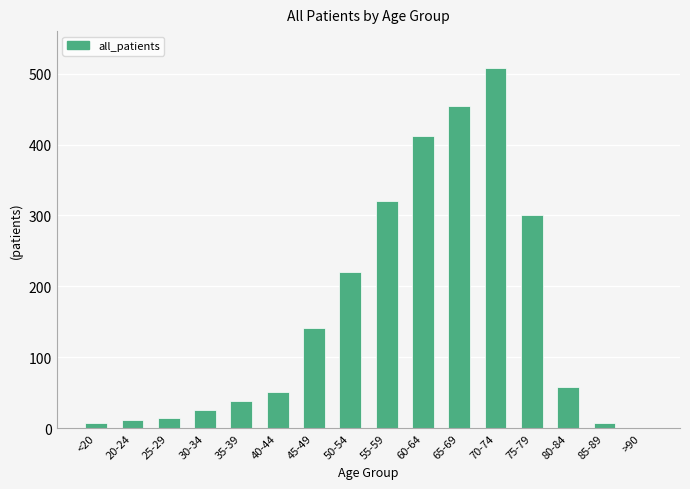

What is the maximum value shown in the chart?

508